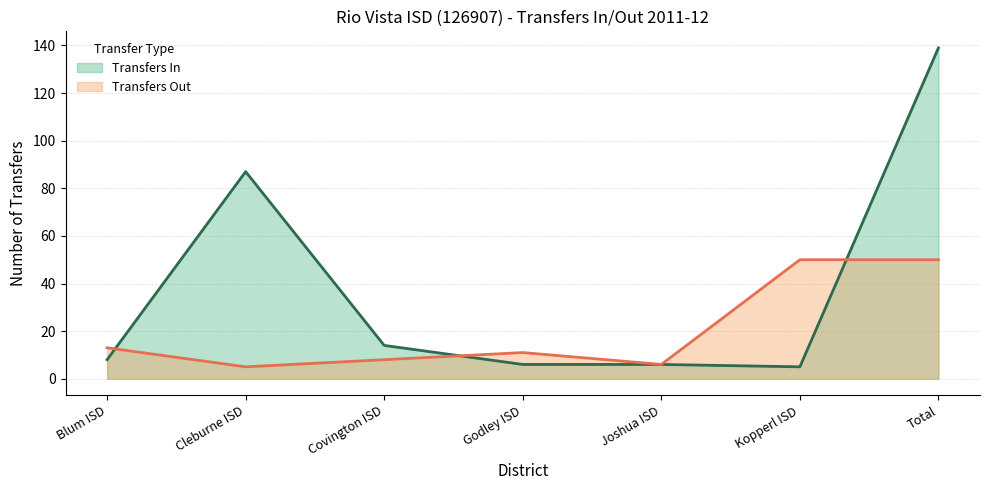

At how many categories does at least one series exceed 86?

2